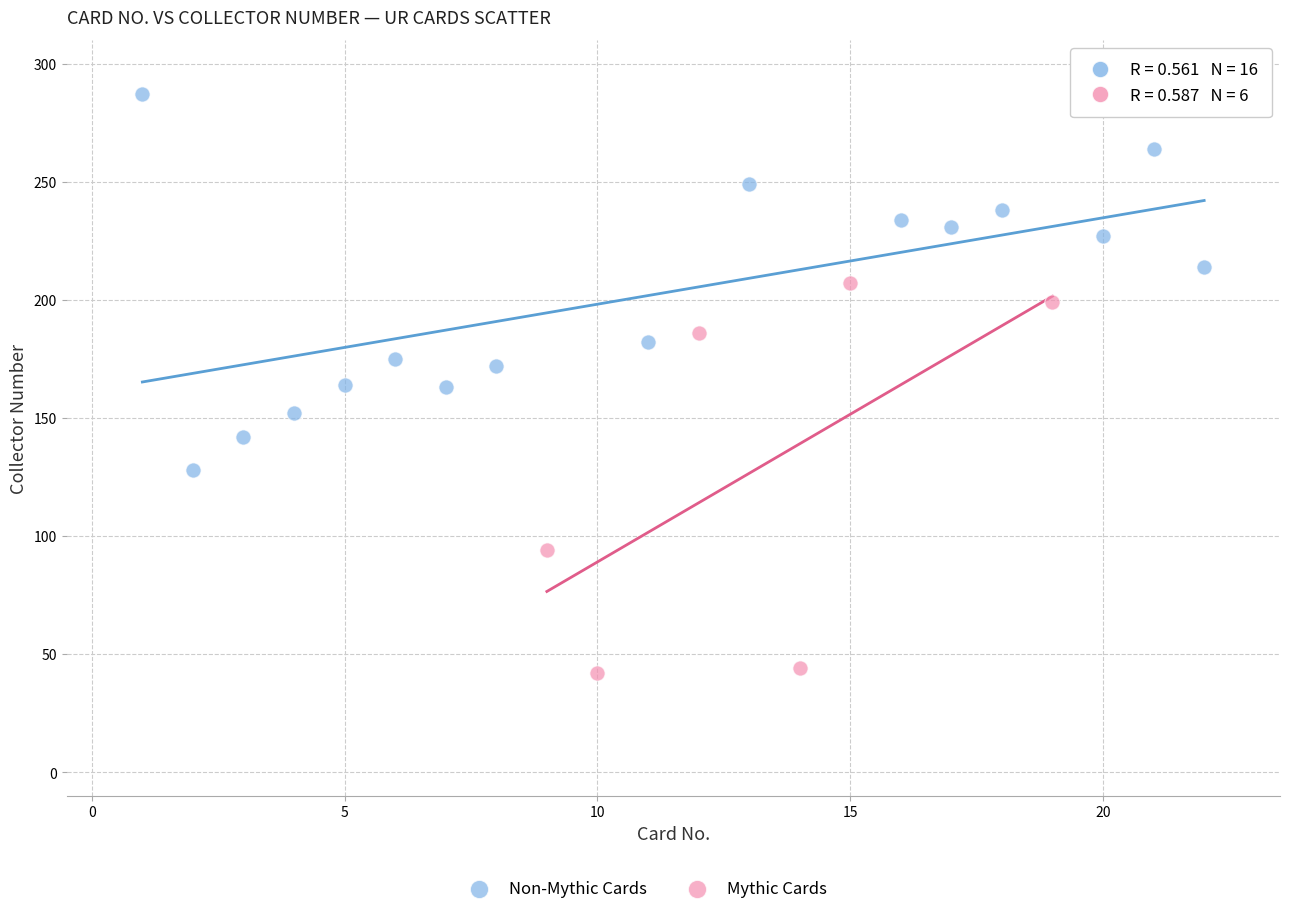

Which series contains the lowest Y value?

Mythic Cards